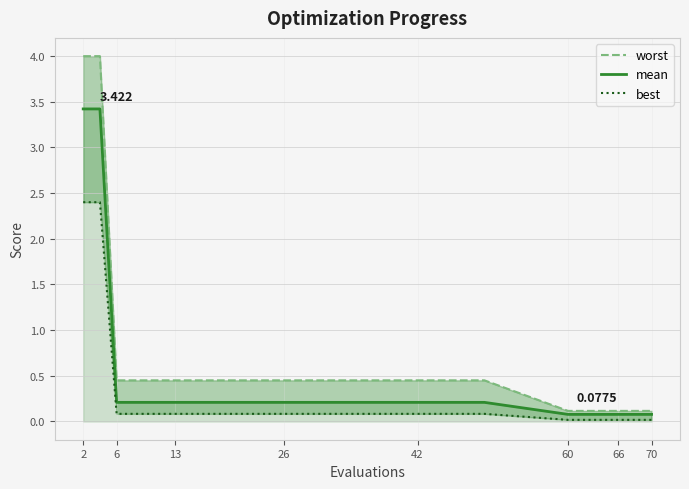

Rank the series by their average value, from highest to lowest.

worst, mean, best